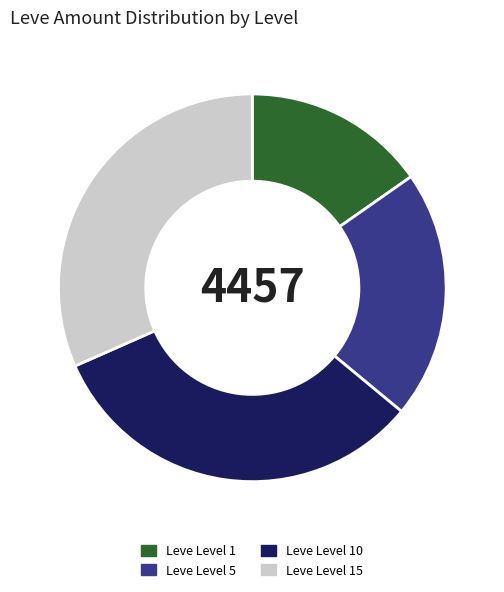

Is there a majority slice in this chart?

No